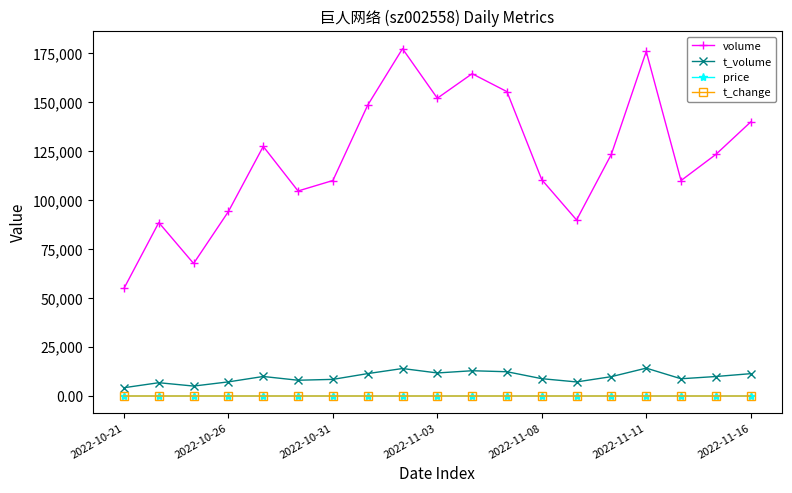

Which series has the largest range (max minus min)?

volume